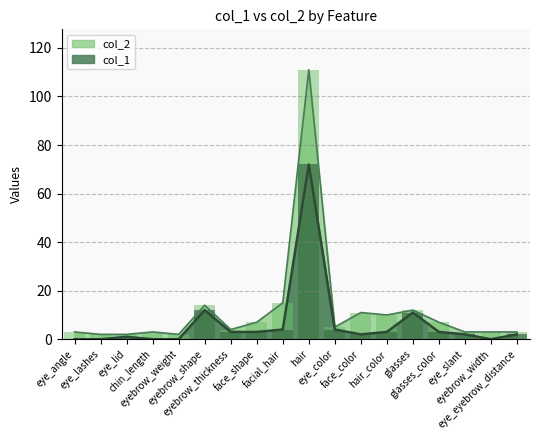

What is the value of the col_2 bar at the 14th from the left?

12